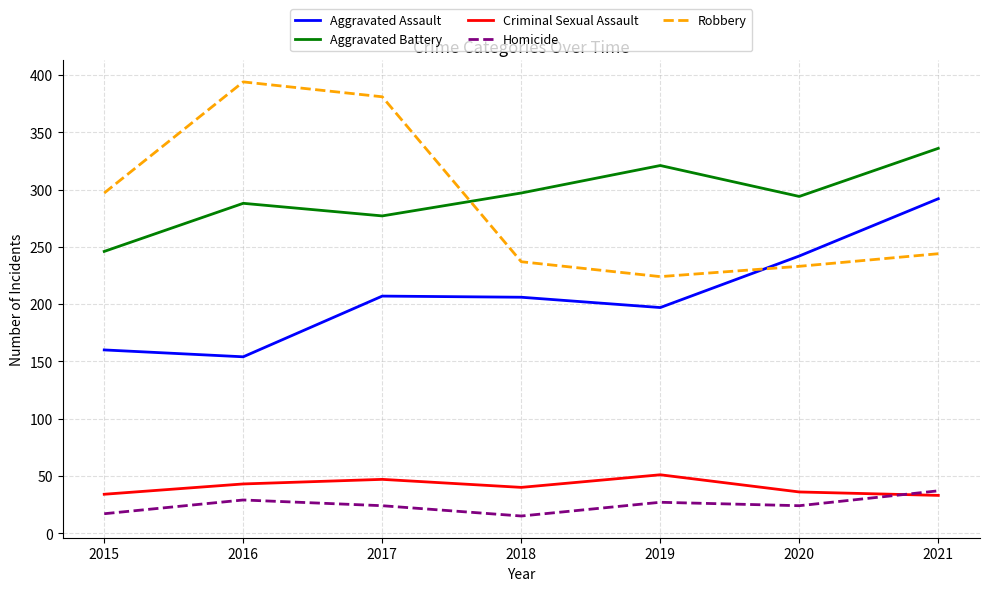

Is it true that Criminal Sexual Assault equals 51 at 2019?

True